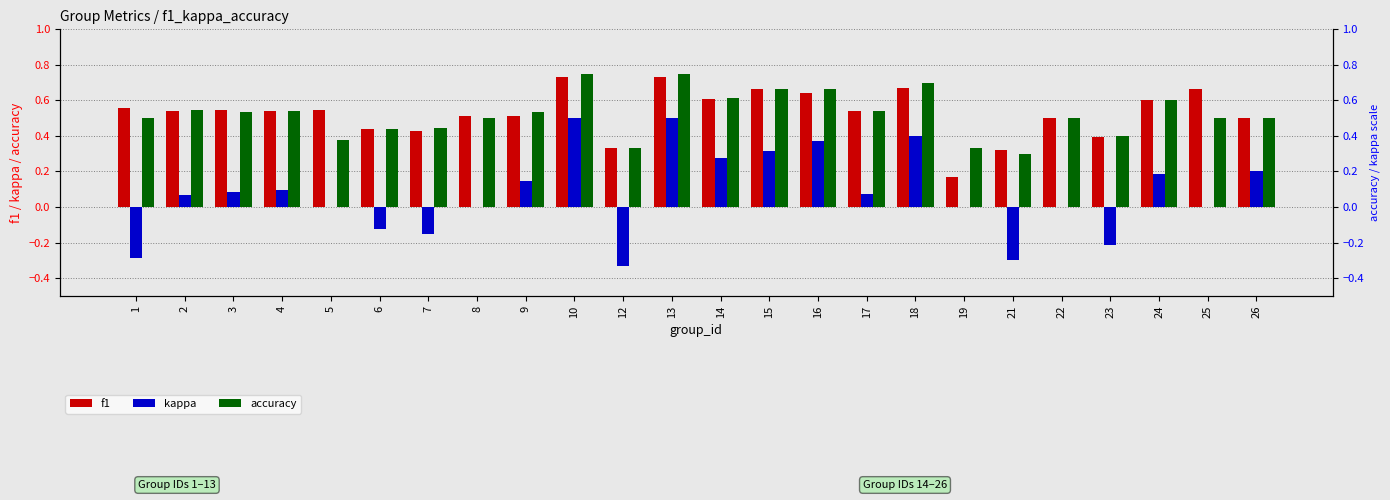

Between 14 and 17, which is larger?

14